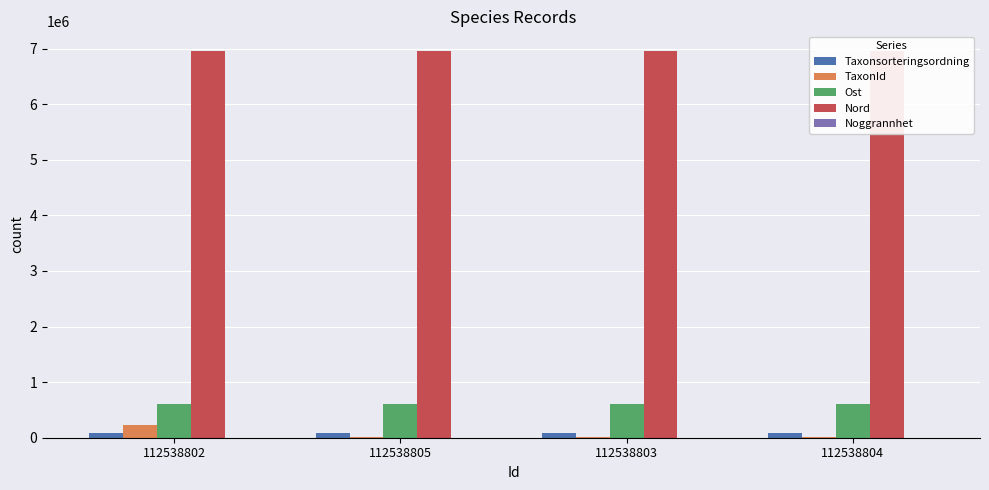

What is the difference between the maximum and minimum values in the Taxonsorteringsordning series?

840